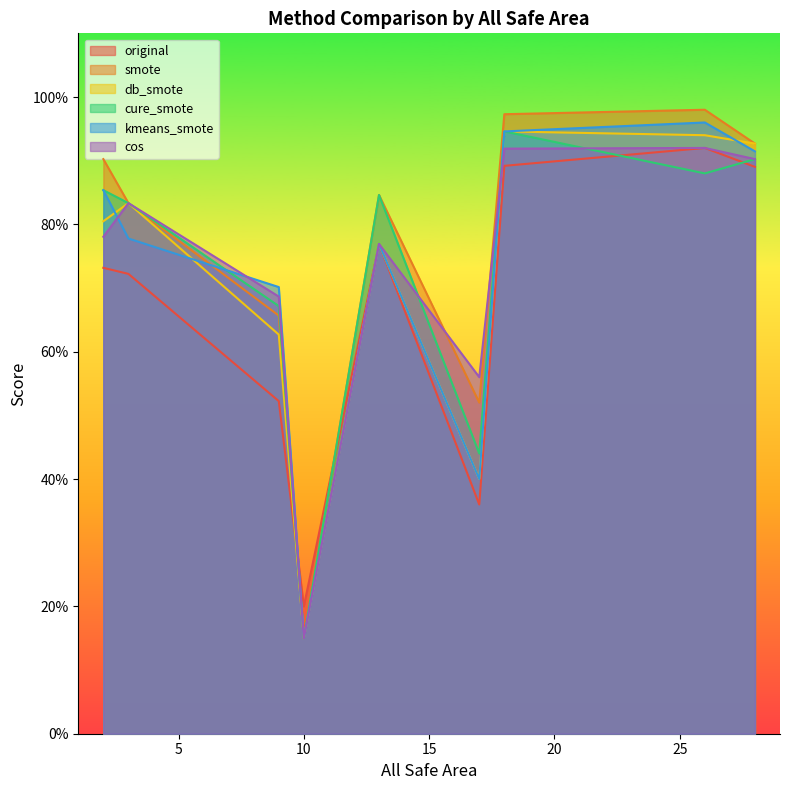

How many times do cure_smote and cos cross each other?

3